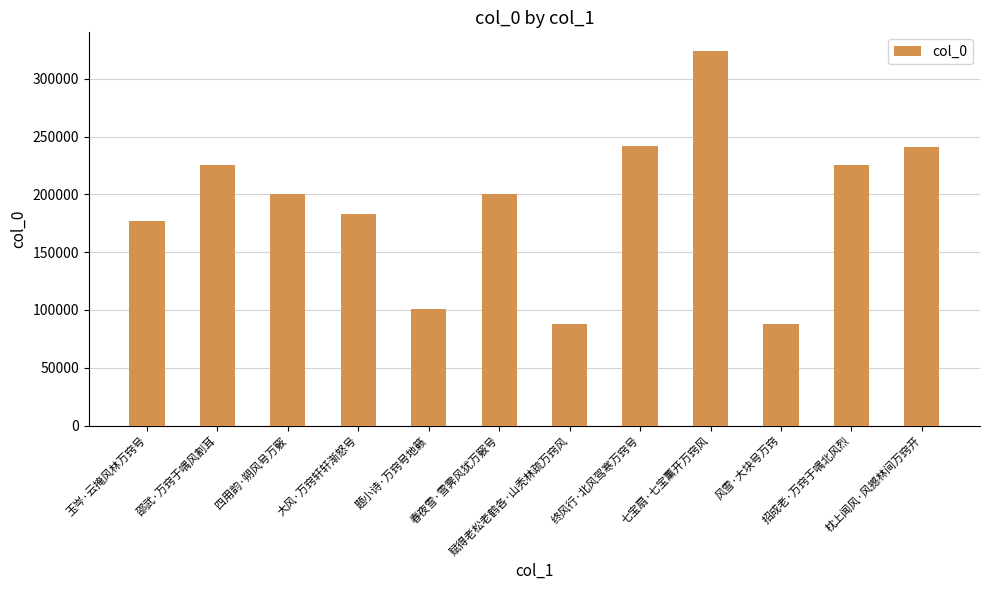

What is the difference between the maximum and minimum values?

236099